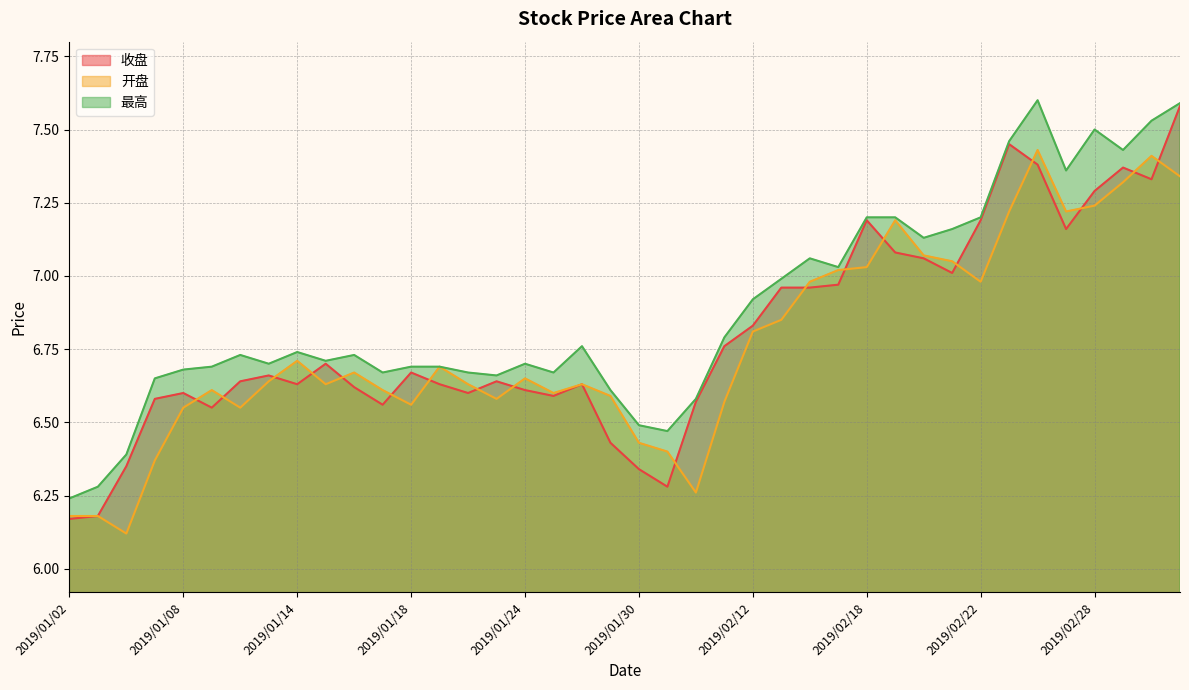

What is the highest value of the 开盘 series?

7.4